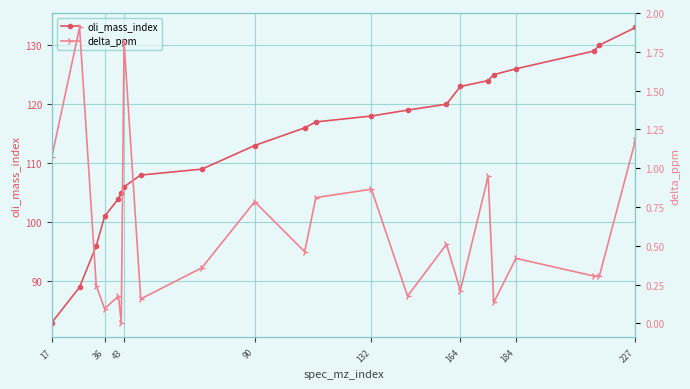

What is the difference between the maximum and minimum values in the oli_mass_index series?

50